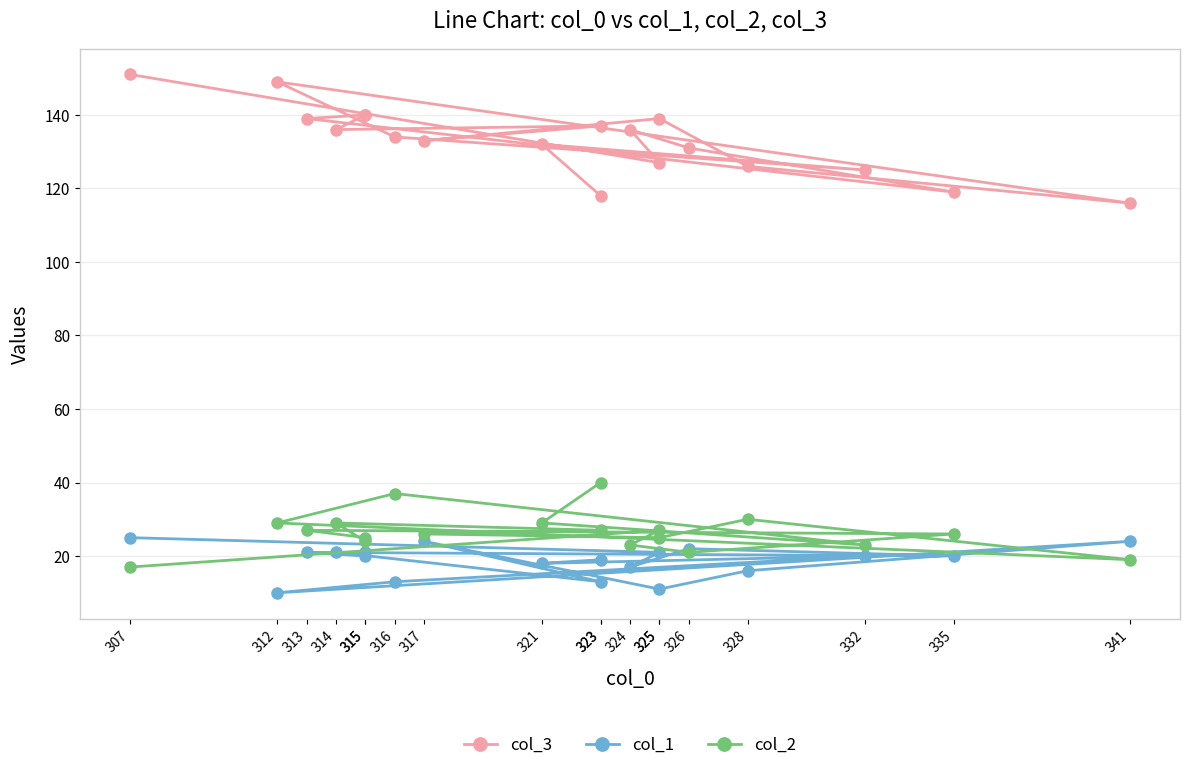

Rank the series by their maximum value, from highest to lowest.

col_3, col_2, col_1